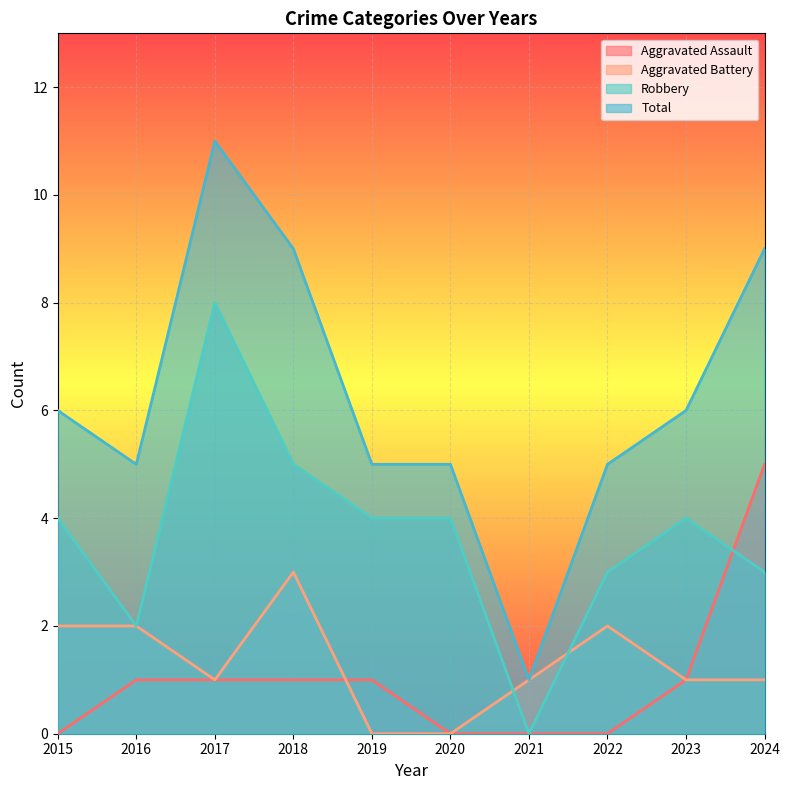

At how many categories does at least one series exceed 3?

9